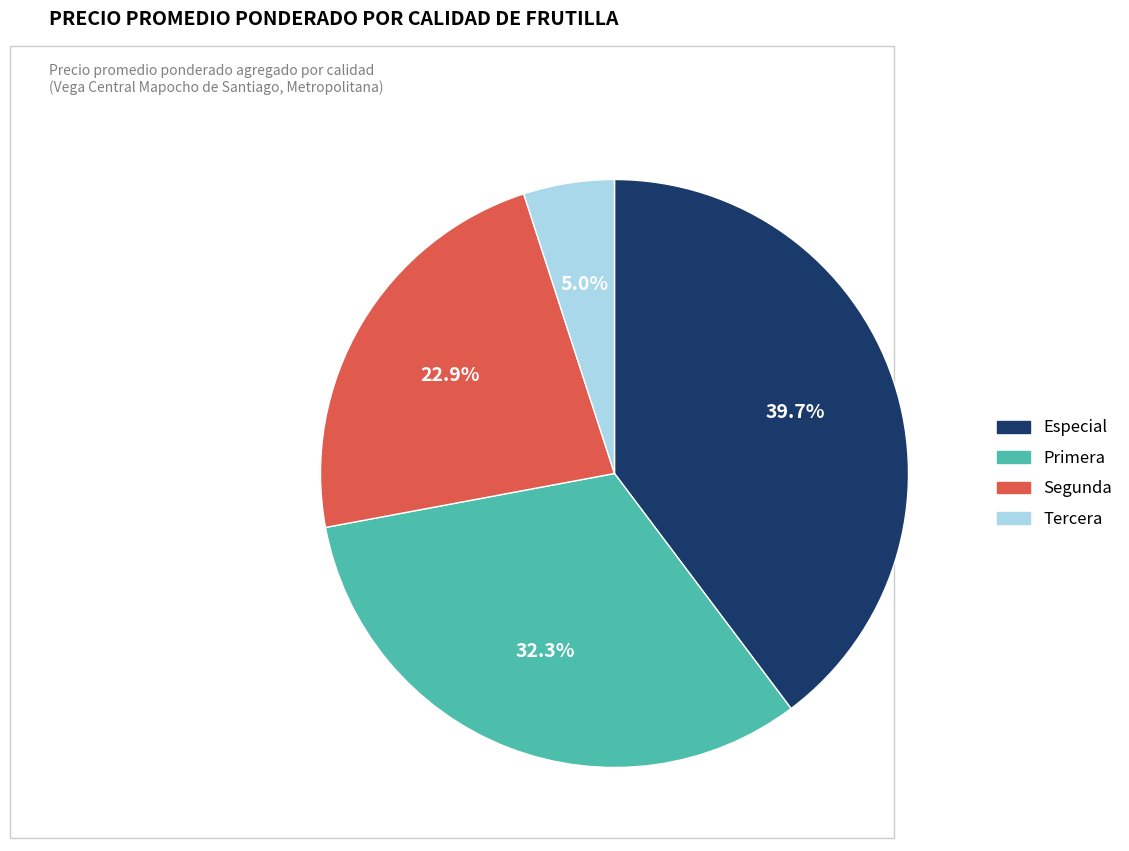

What is the ratio of the value at Segunda to the value at Primera?

0.7